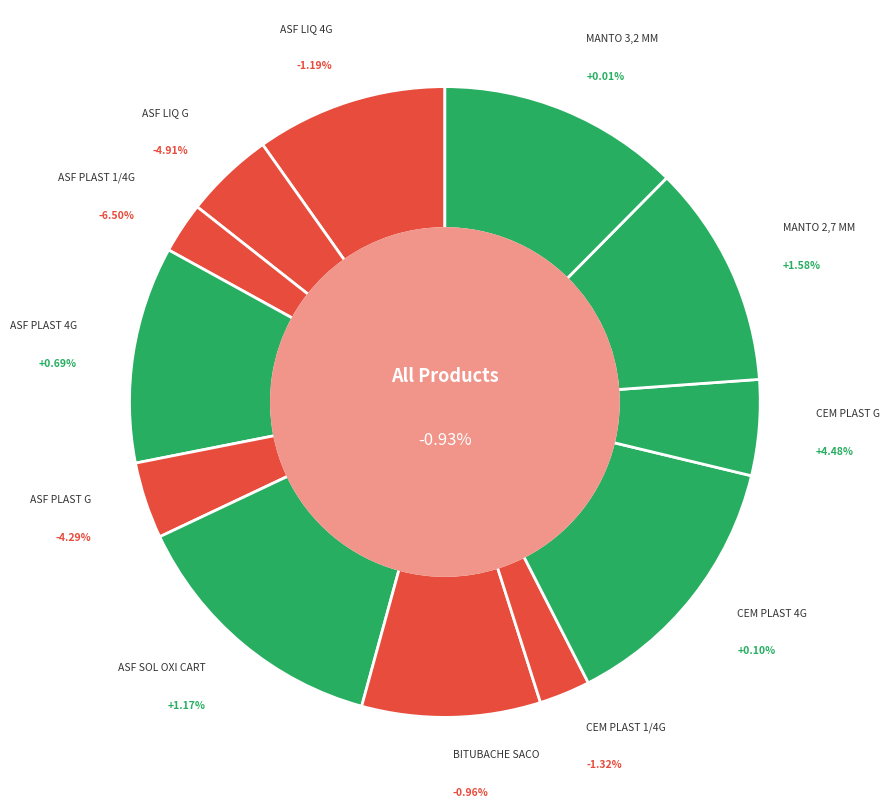

Which category has the biggest portion of the pie?

ASF SOL OXI CART